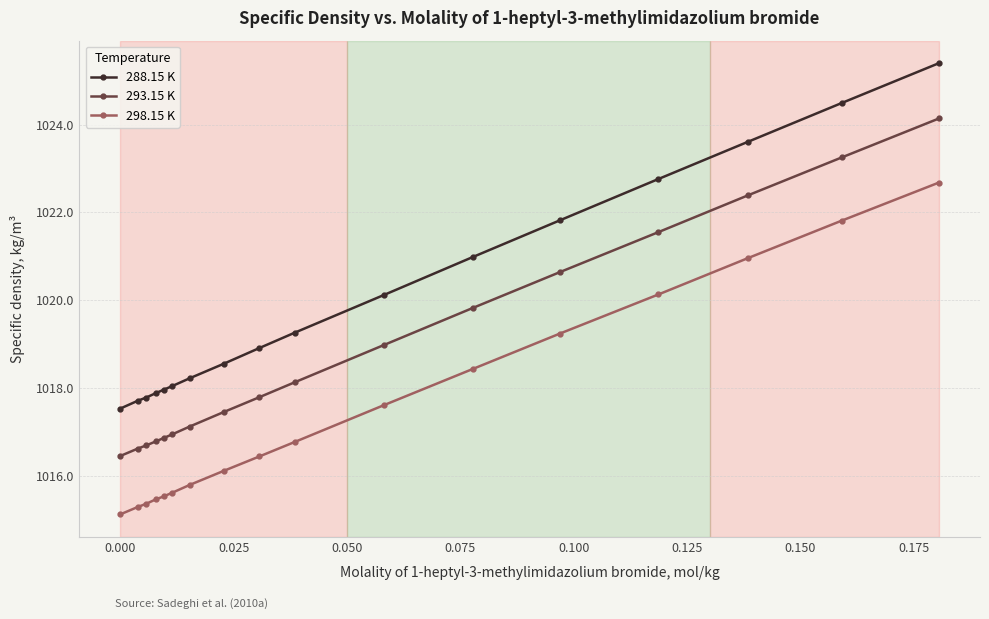

What is the value of the 293.15 K point at the 7th from the left?

1017.1